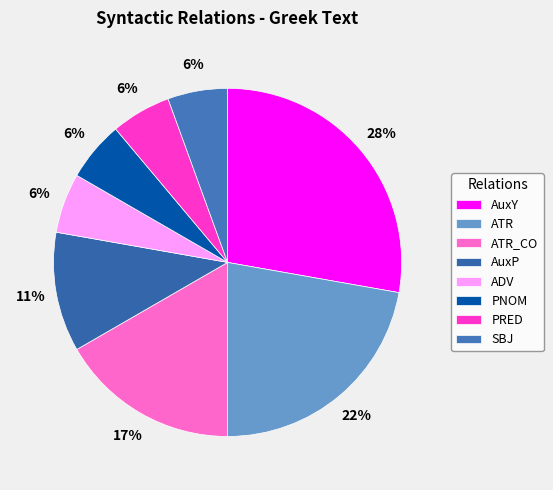

To the nearest percent, what portion does ADV represent?

6%